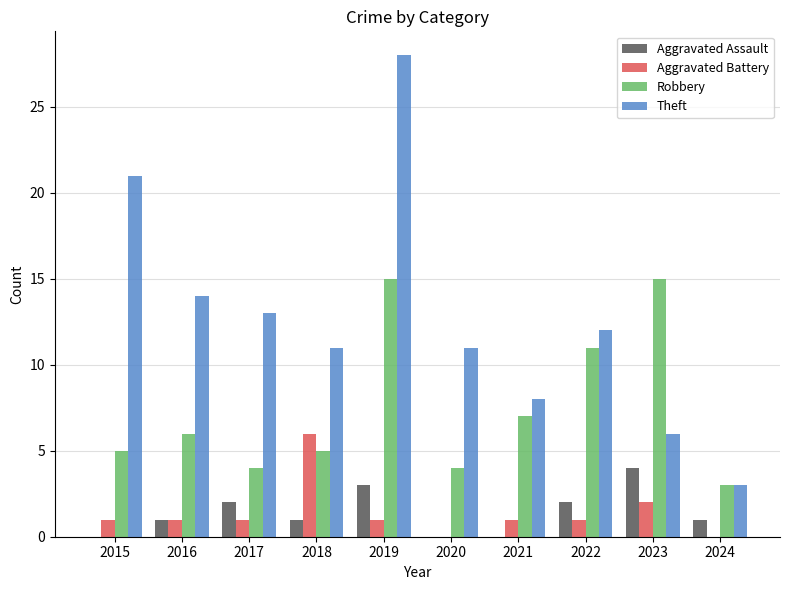

What is the average value of the Theft series?

13